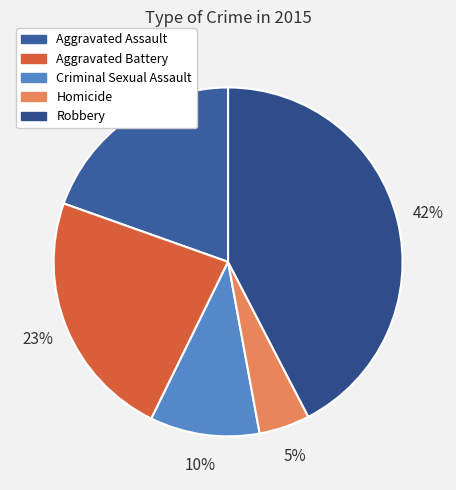

What percentage is the Aggravated Battery slice, to the nearest percent?

23%